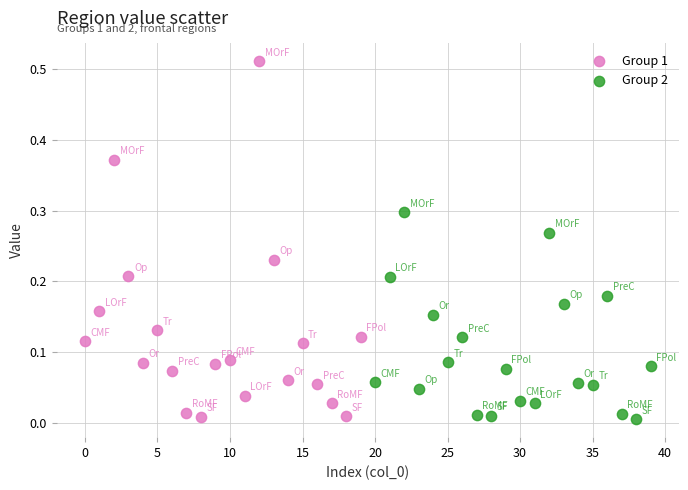

Which series reaches the maximum Y coordinate?

Group 1